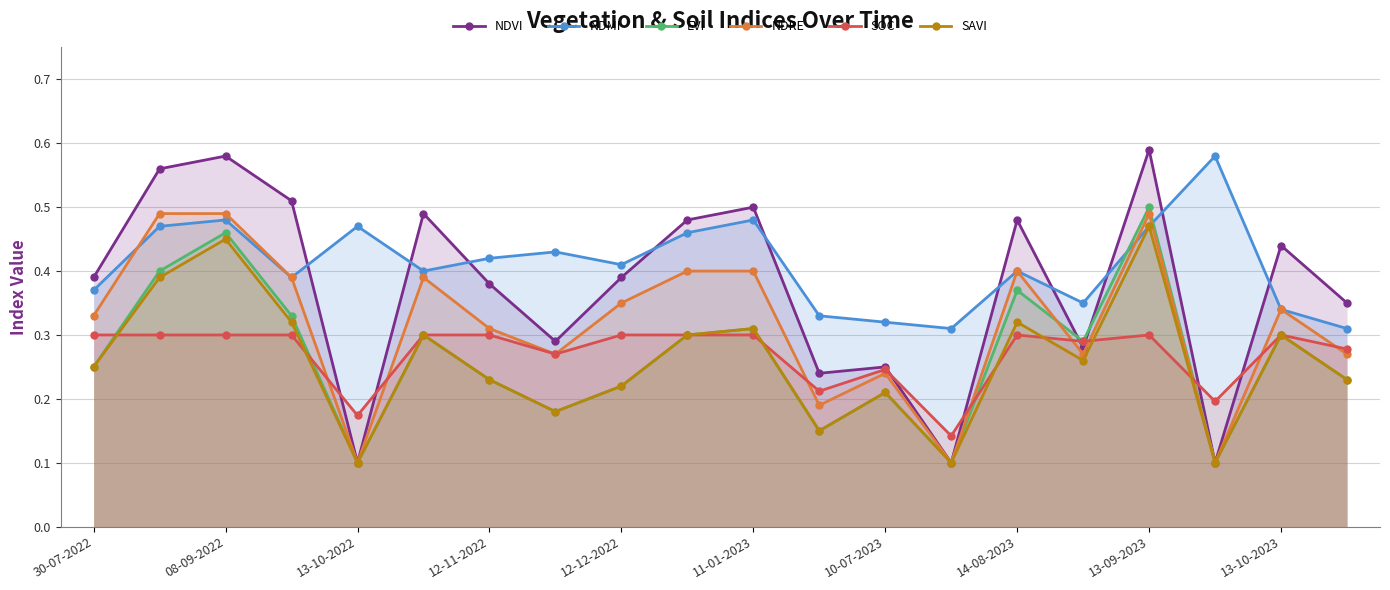

True or false: NDMI and SOC intersect in this chart.

False